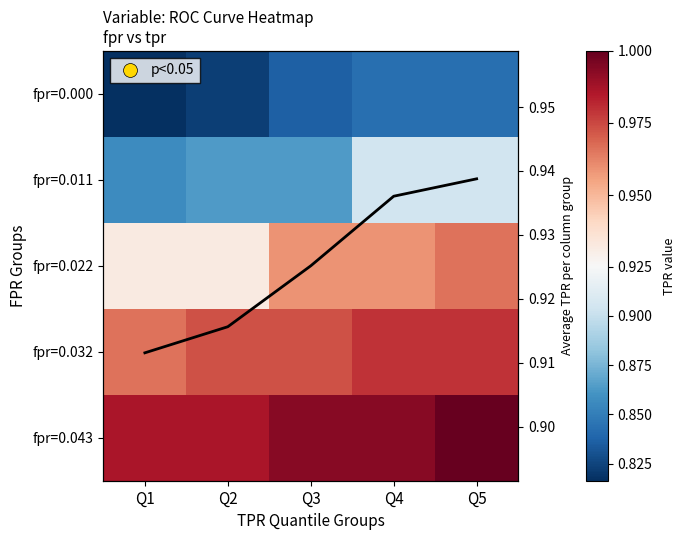

What is the sum of the fpr=0.000 values at Q4 and Q3?

1.7